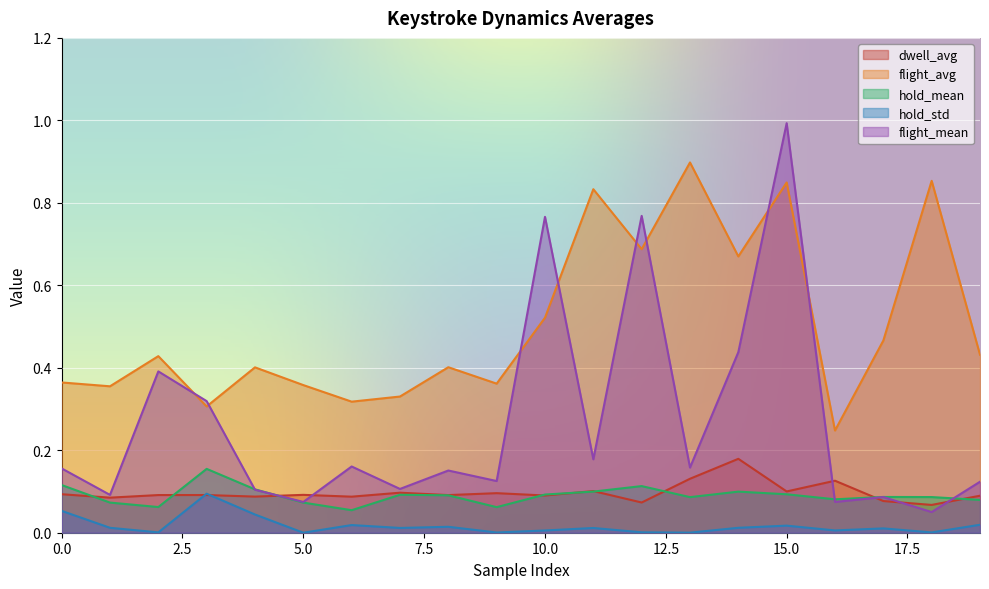

How many series are shown in this chart?

5